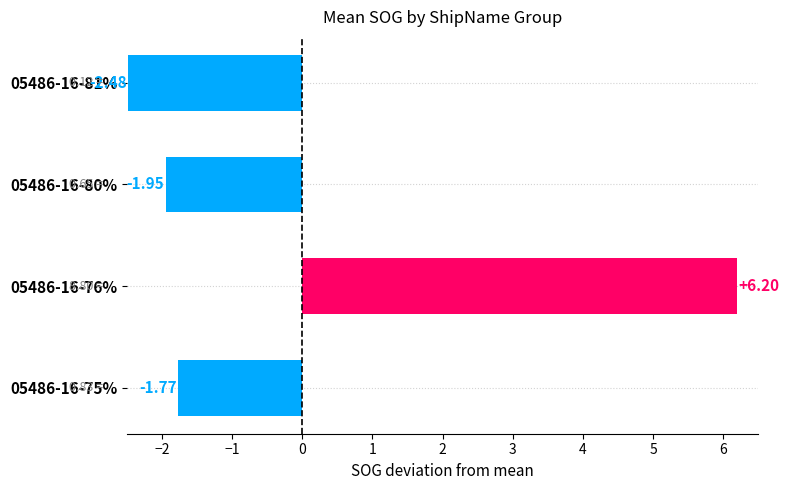

What is the maximum value shown in the chart?

6.2